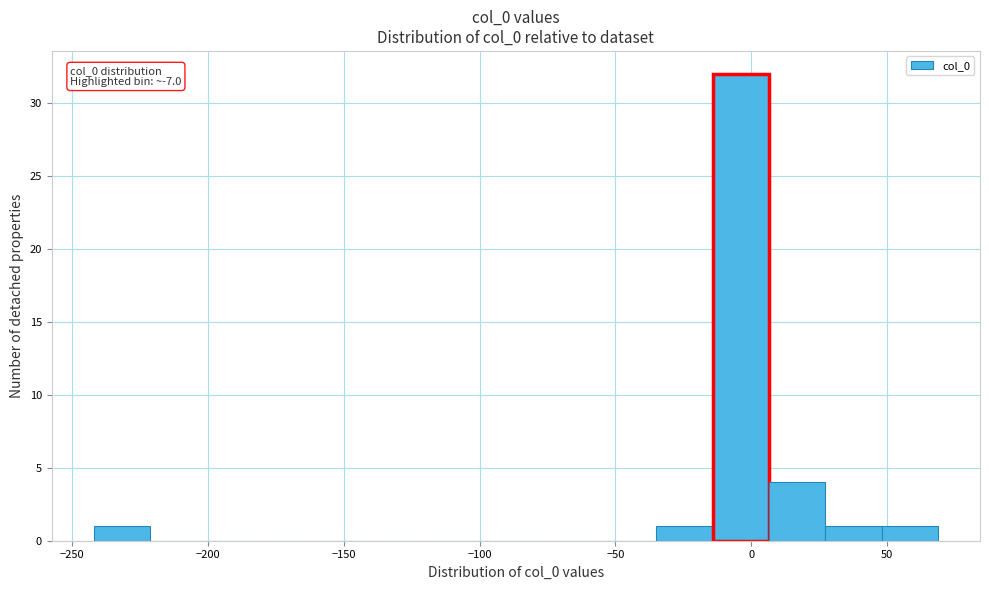

Which range on the x-axis has the tallest bar?

-15 to 5